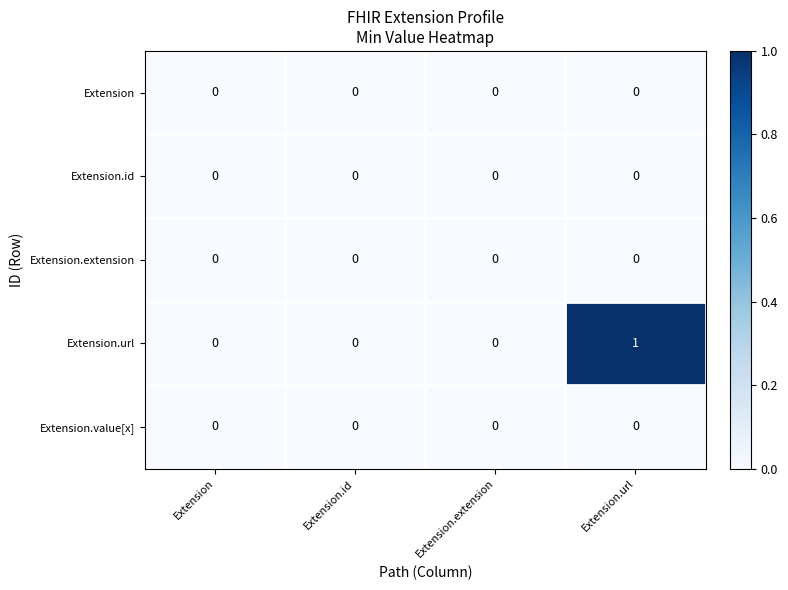

At which category is the sum across all series the highest?

Extension.url